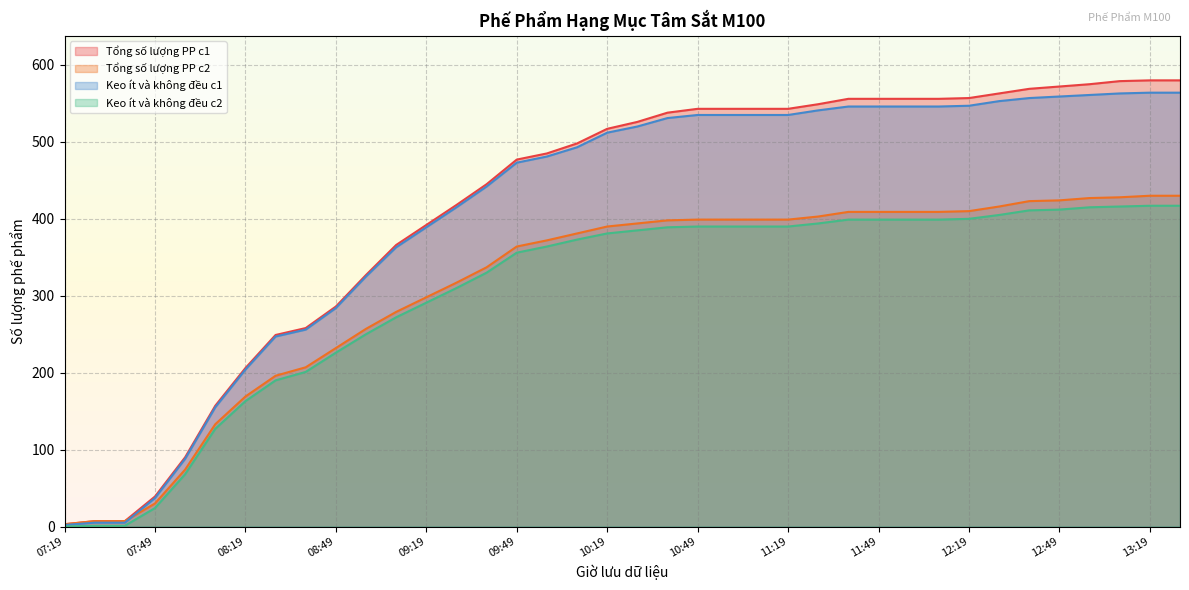

At how many categories does at least one series exceed 385?

26